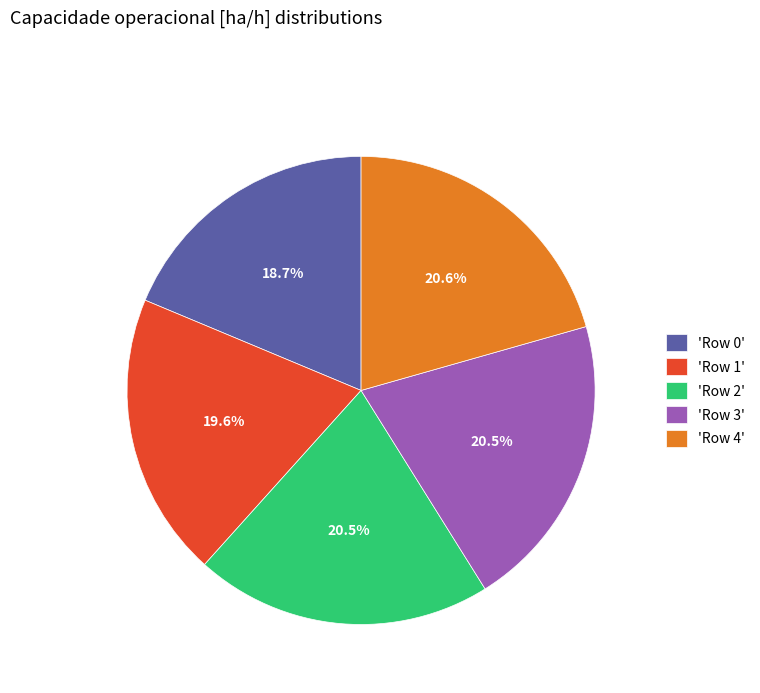

Approximately how many times larger is the value at 'Row 2' compared to 'Row 0'?

1.1